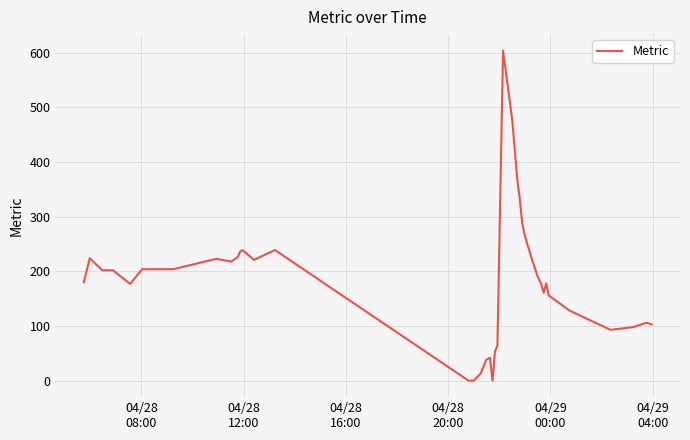

What is the greatest value displayed?

604